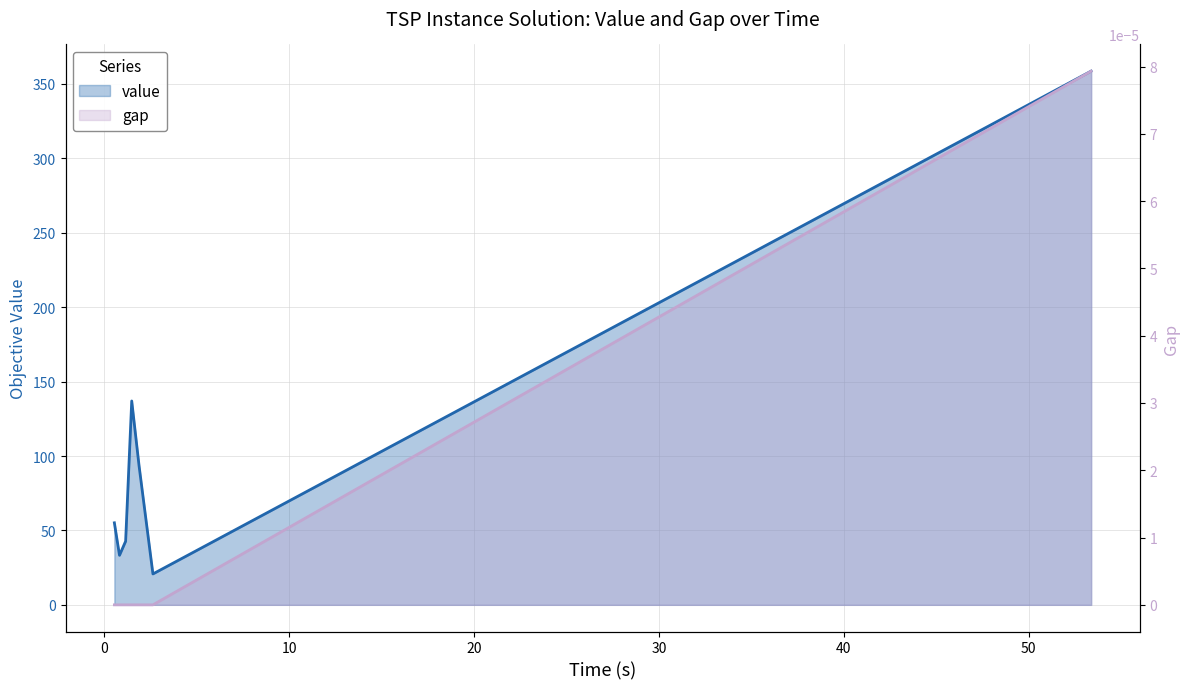

What is the minimum value for value?

20.8